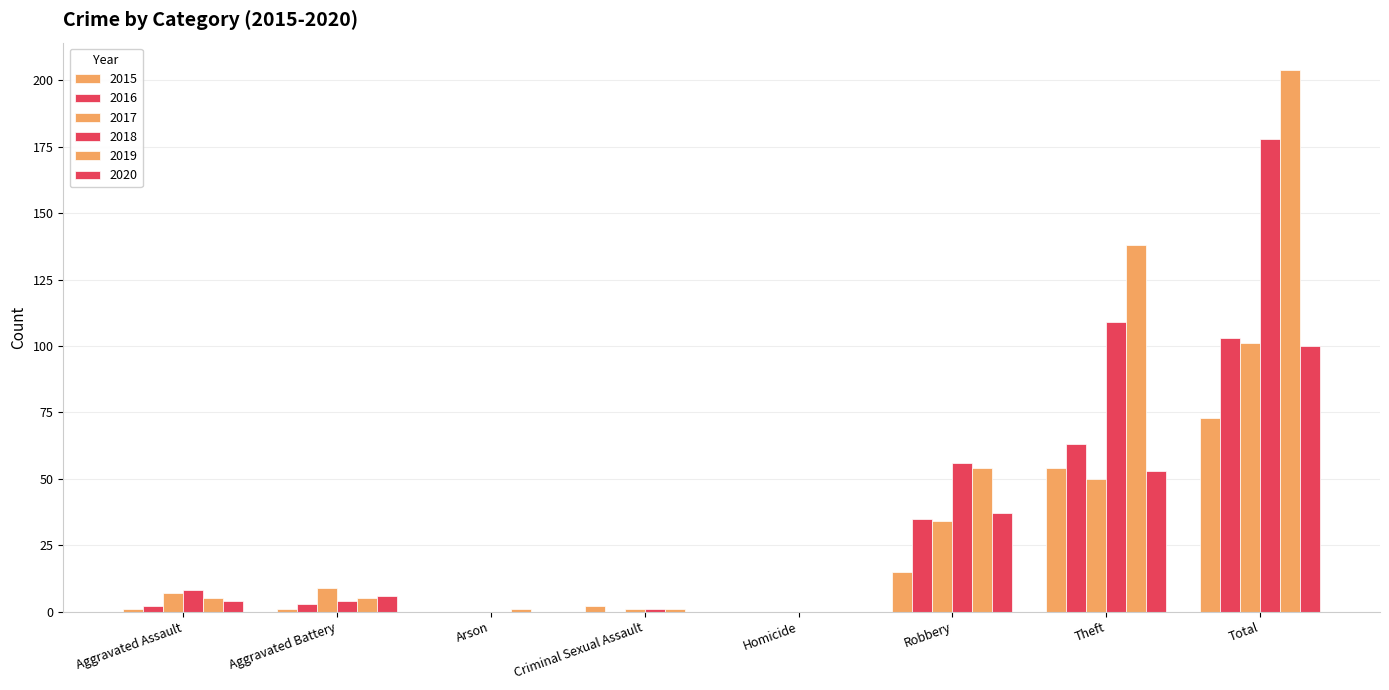

Are the bars horizontal?

No